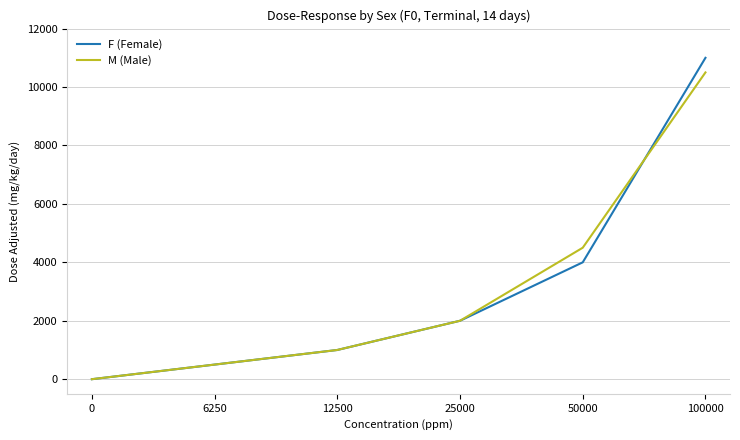

Reading left to right, extract all data points from this chart.

F (Female): 0=0	6250=500	12500=1000	25000=2000	50000=4000	100000=11000
M (Male): 0=0	6250=500	12500=1000	25000=2000	50000=4500	100000=10500